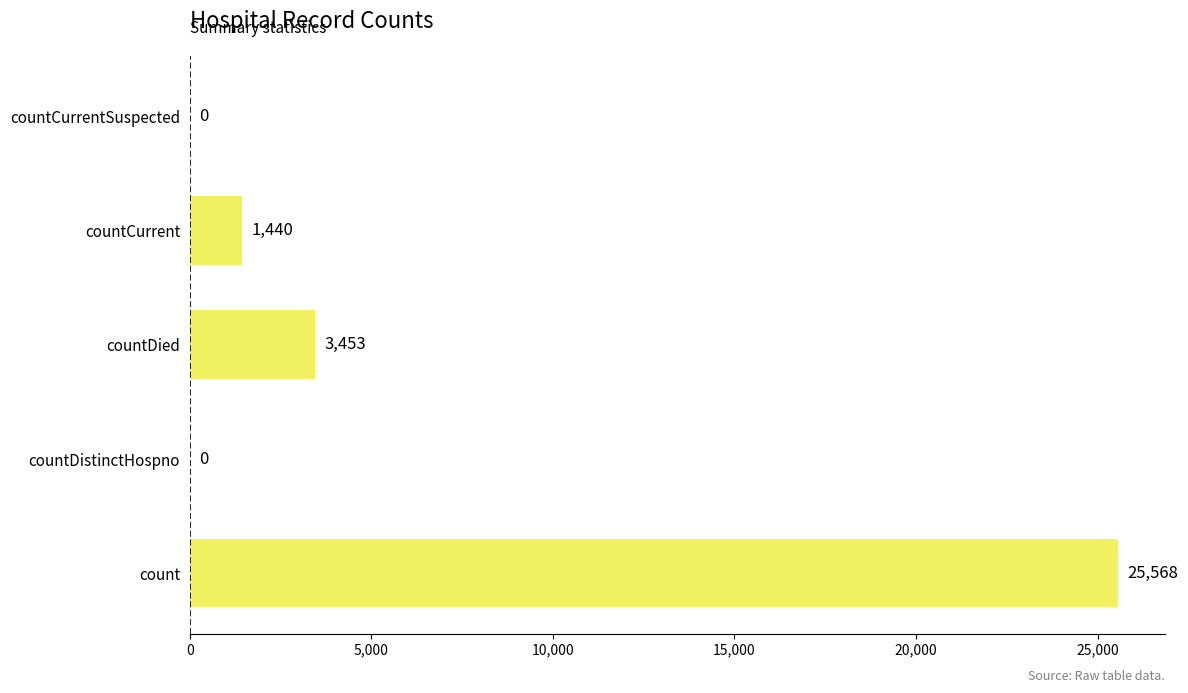

What is the average value?

6092